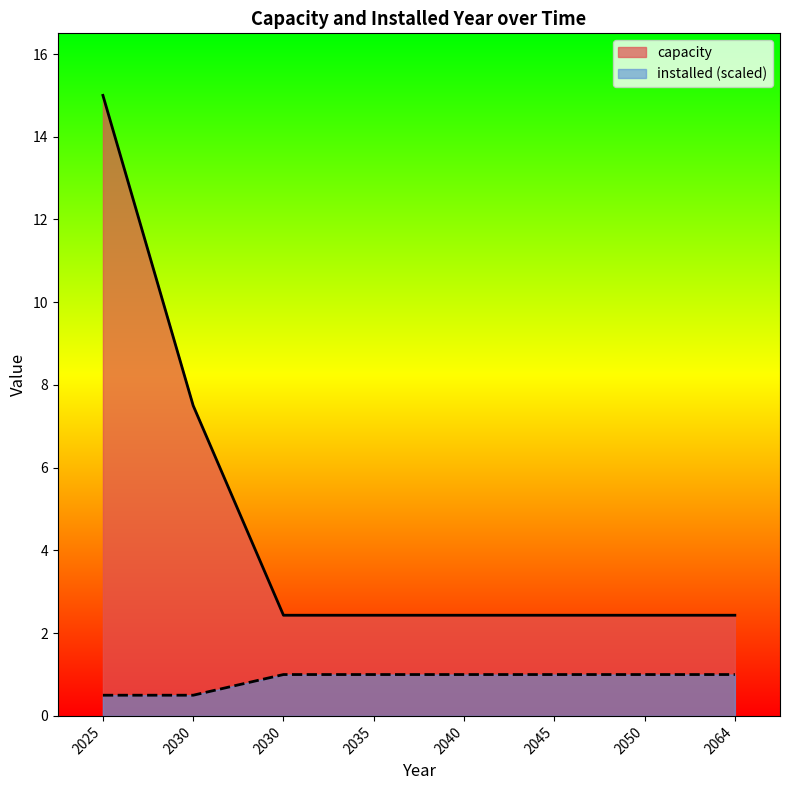

List the labels in order of installed value, smallest first.

2025, 2030, 2030, 2035, 2040, 2045, 2050, 2064